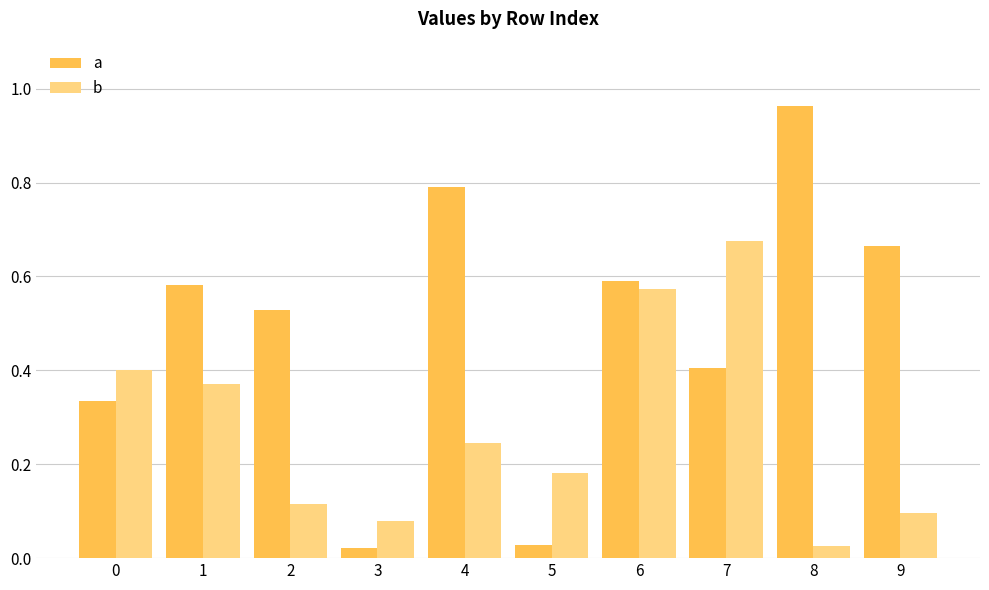

True or false: b has a value of 0.0 at 9.

False